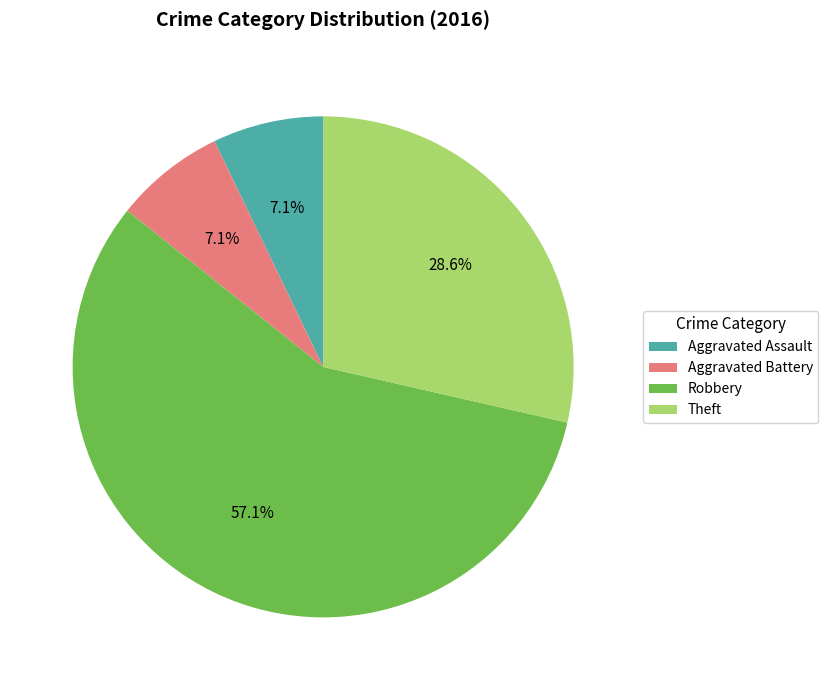

What is the largest slice in the pie chart?

Robbery